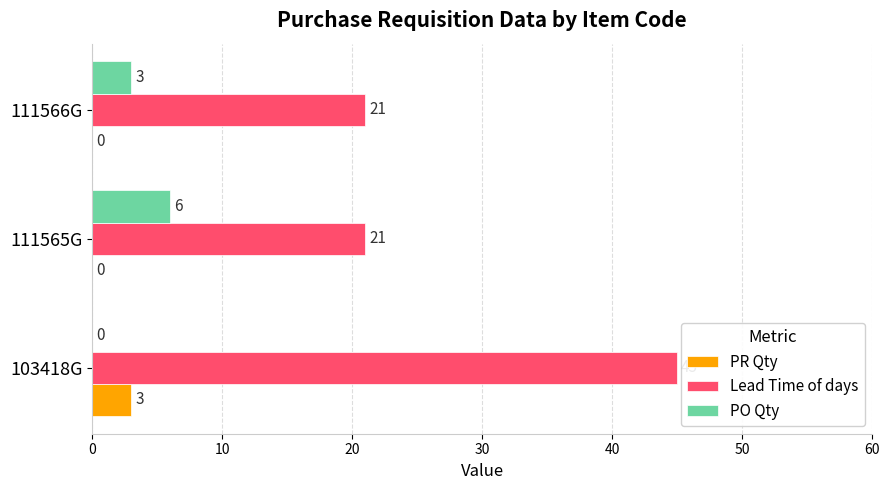

Which series has the largest total across all categories?

Lead Time of days